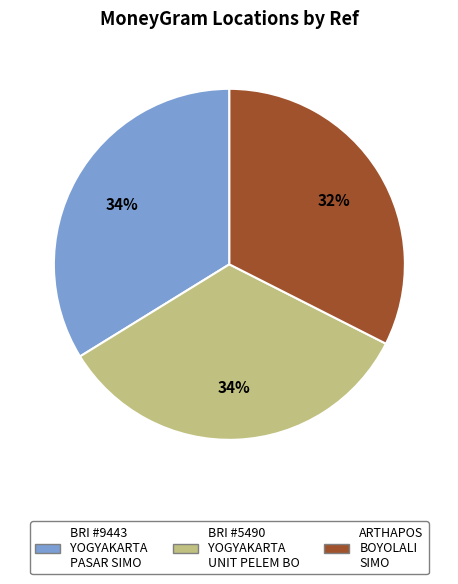

Is there a majority slice in this chart?

No